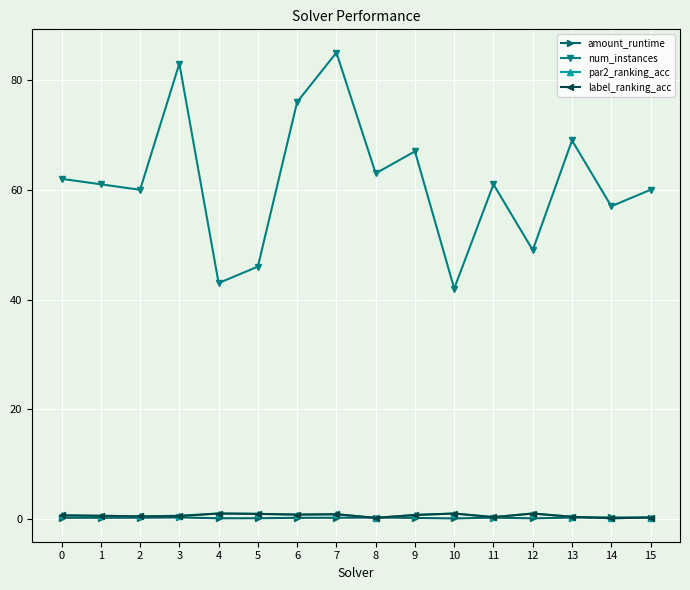

True or false: num_instances has more than 1 interior local peaks.

True